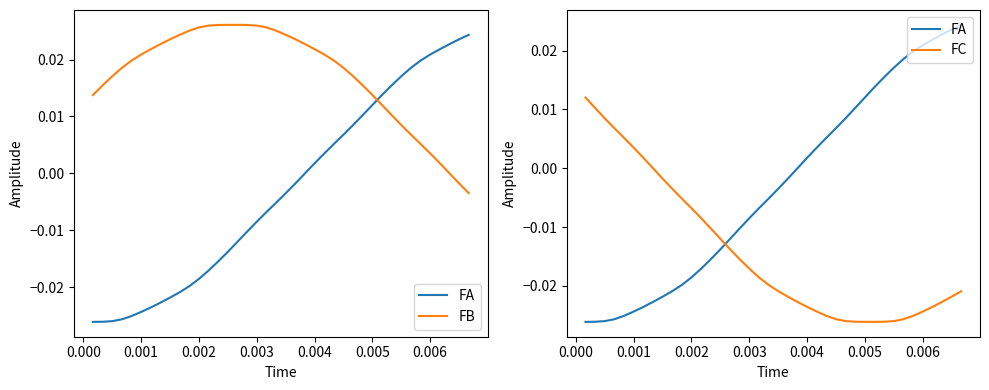

True or false: FC and FB cross at least once.

False